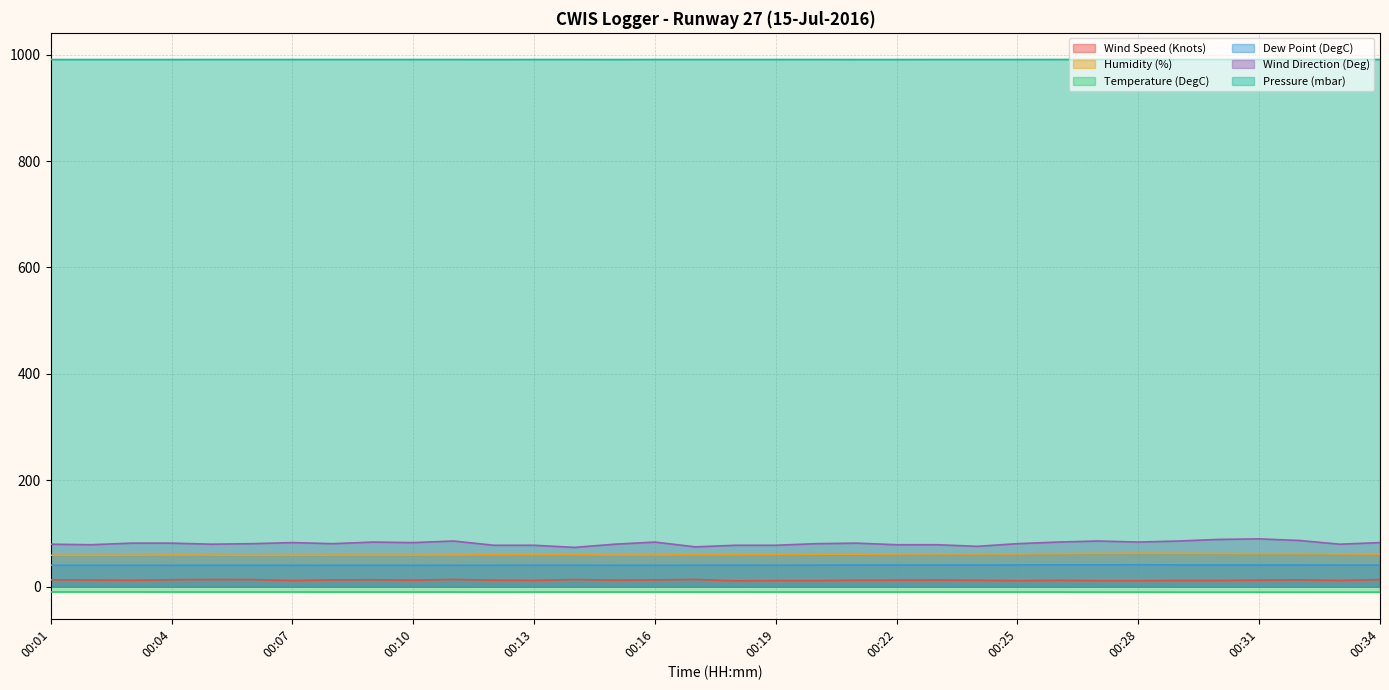

How many Dew Point (DegC) values are between 40 and 41?

31